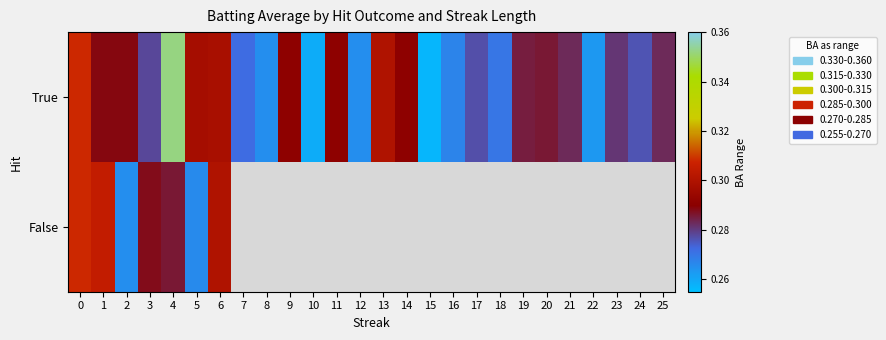

What is the minimum value for True?

0.3